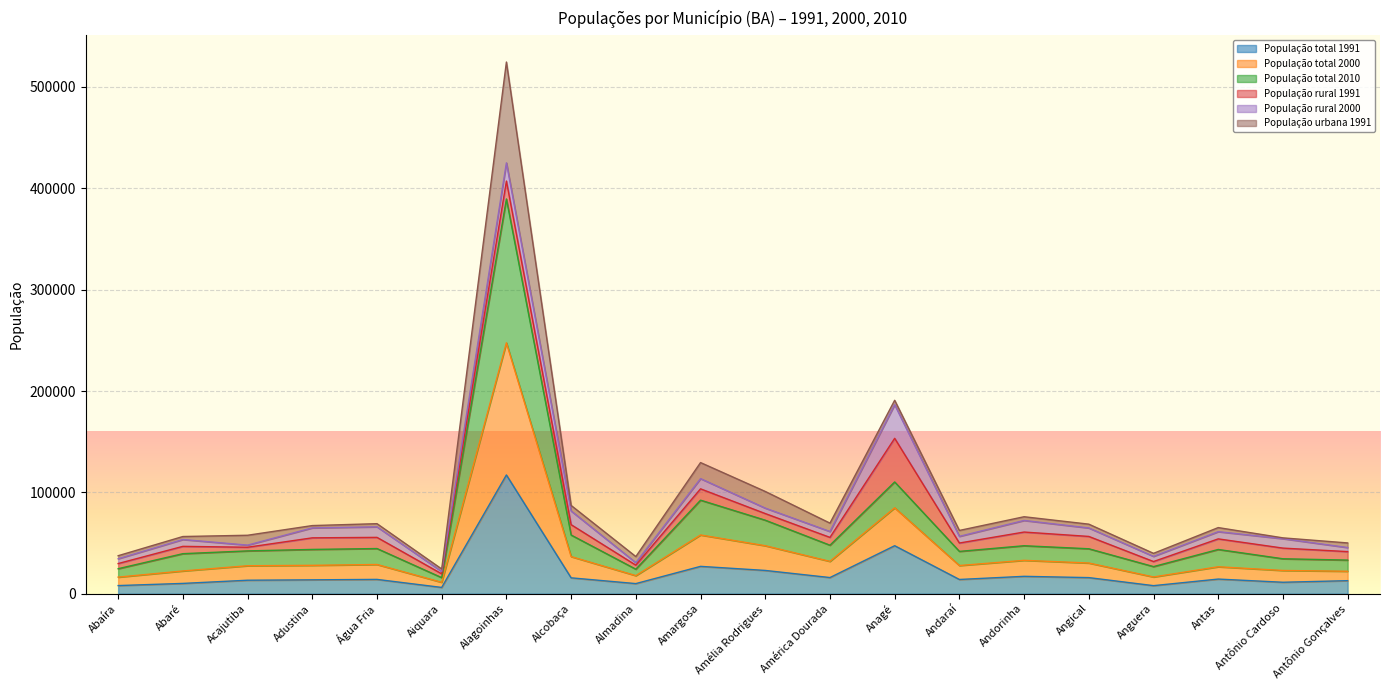

At how many categories does at least one series exceed 356861?

1